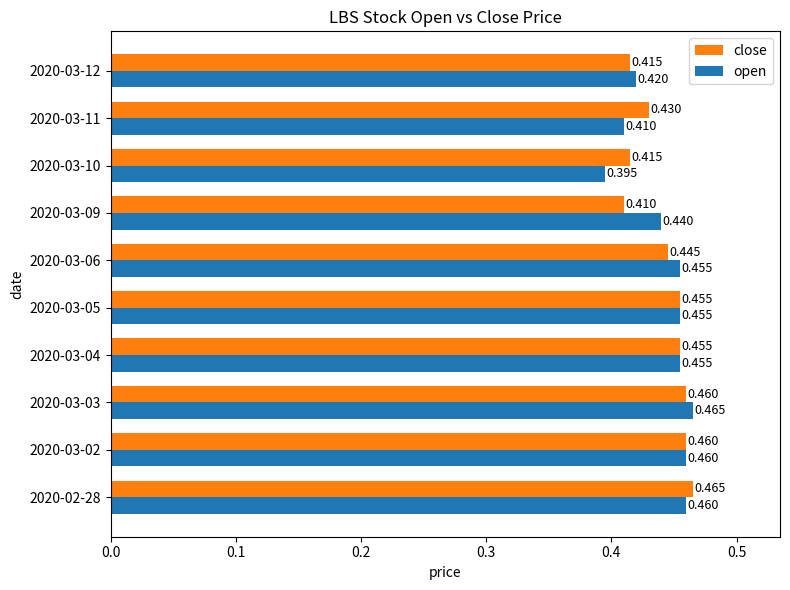

At 2020-03-12, list the series in order from largest to smallest.

open, close